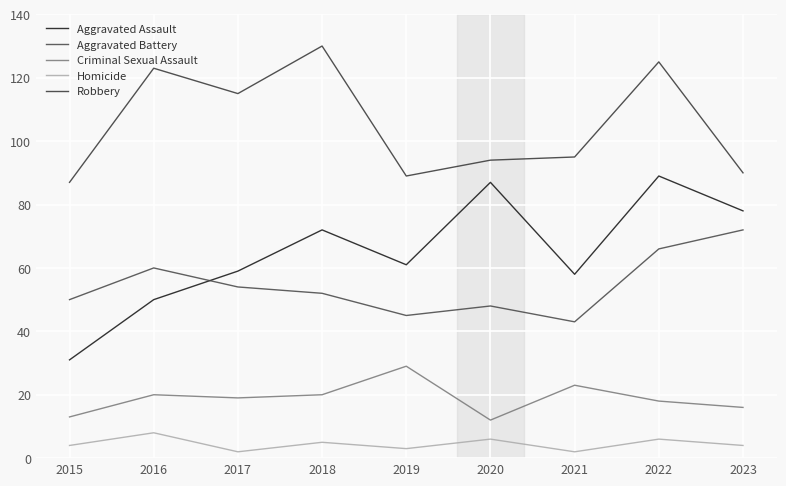

What is the value of the Criminal Sexual Assault point at the 3rd from the left?

19